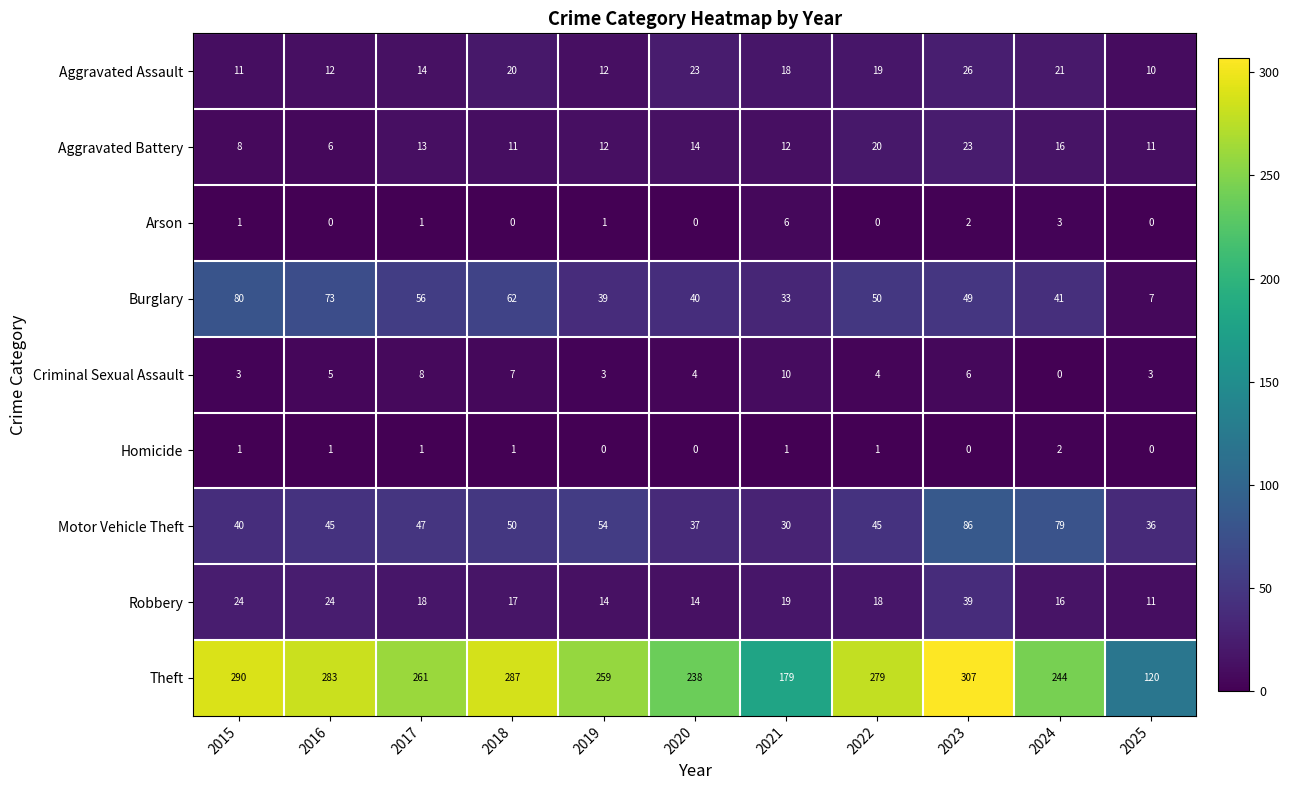

What is the sum of the Robbery values at 2024 and 2025?

27